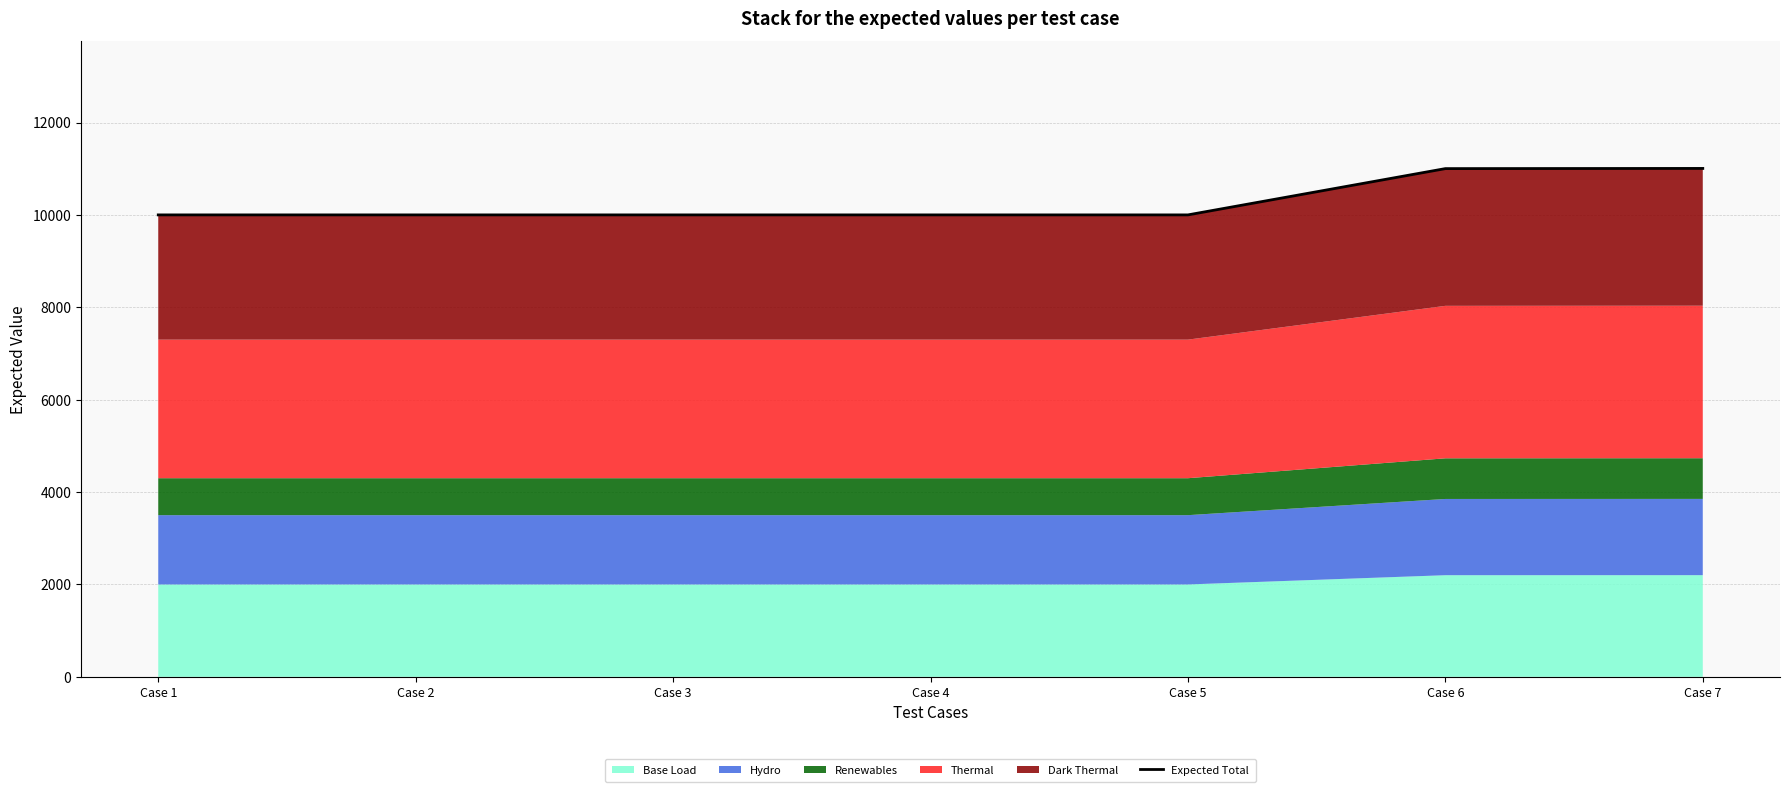

Which label corresponds to the smallest value in the chart?

Case 1